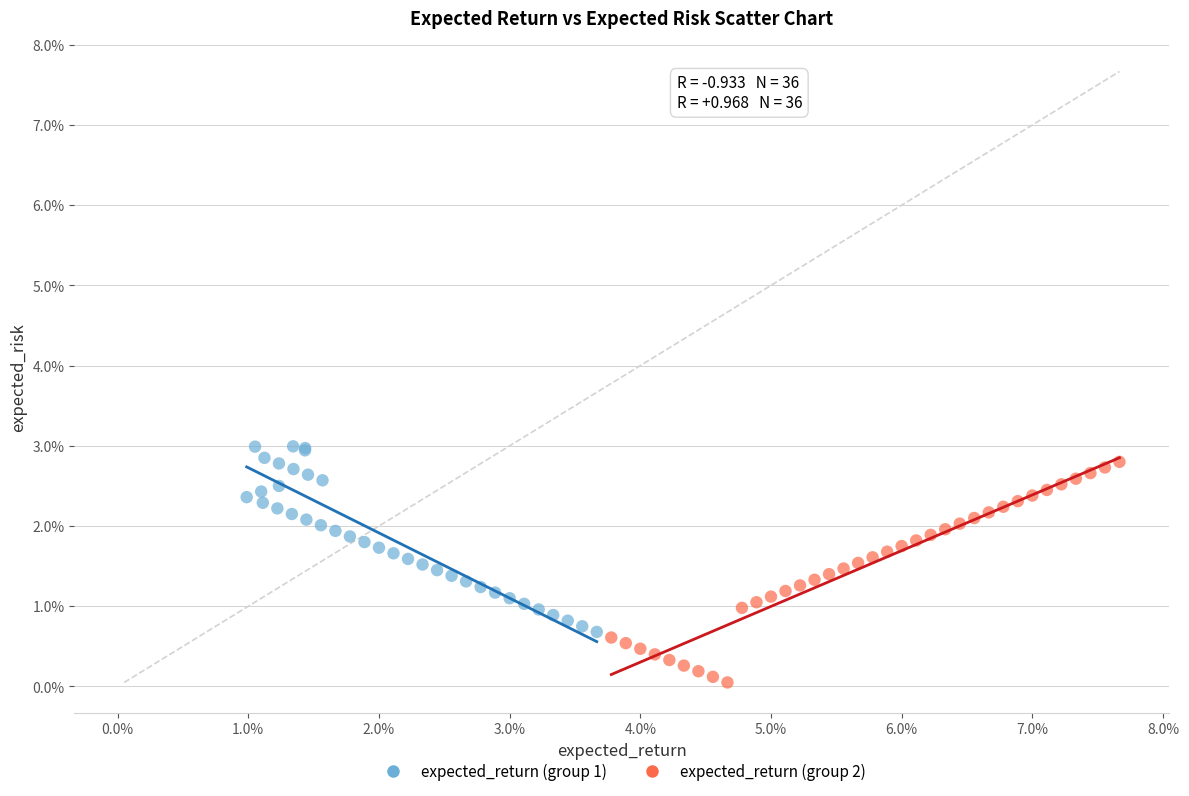

Which series reaches the minimum Y coordinate?

expected_return (group 2)